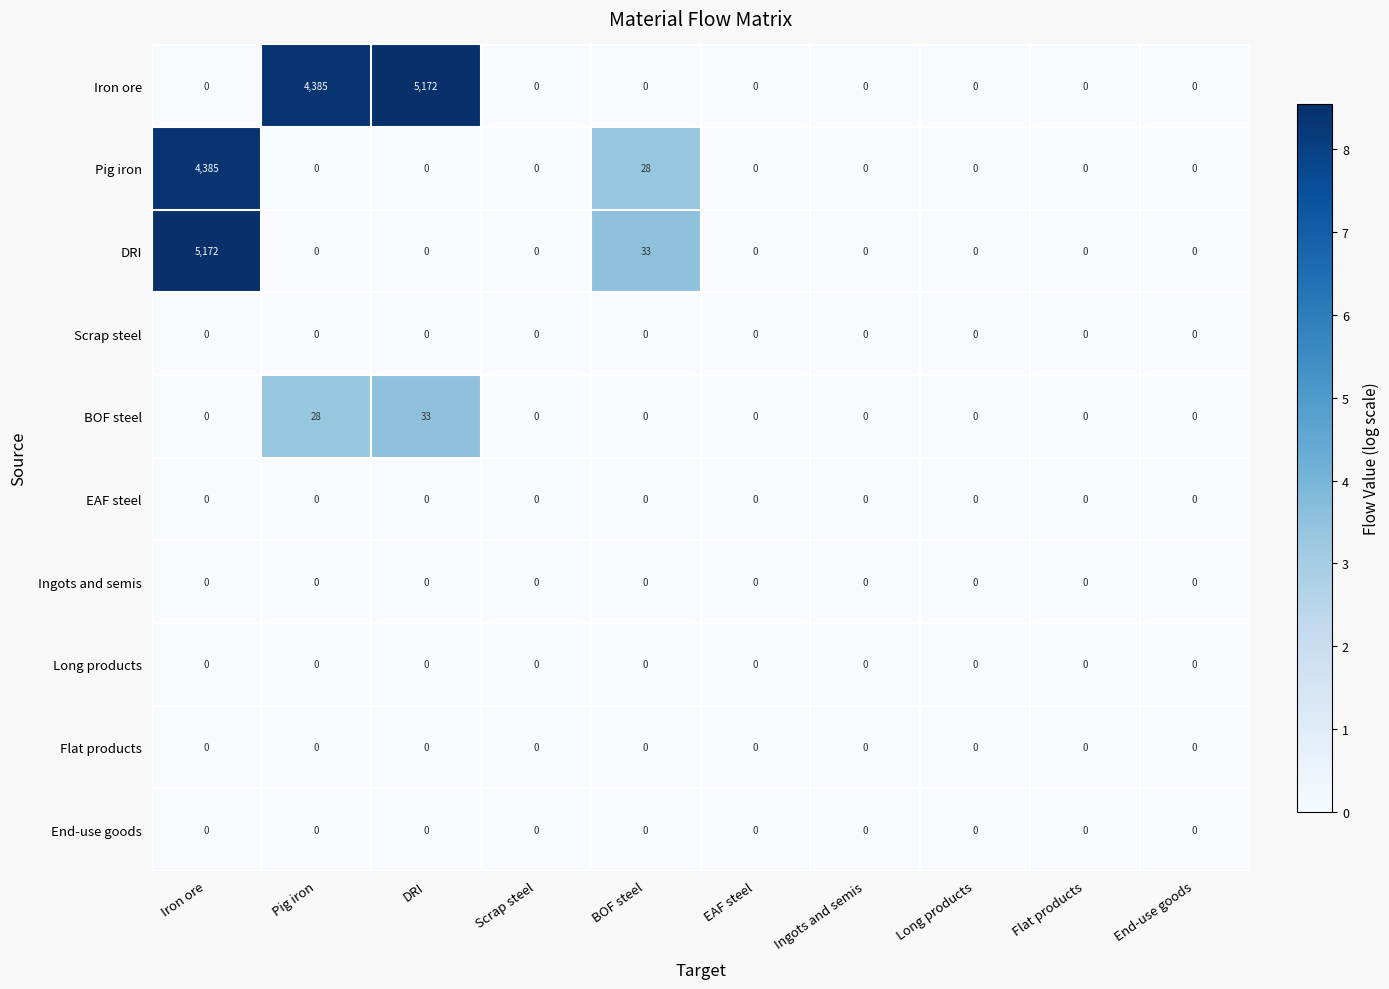

What is the average value of the BOF steel series?

6